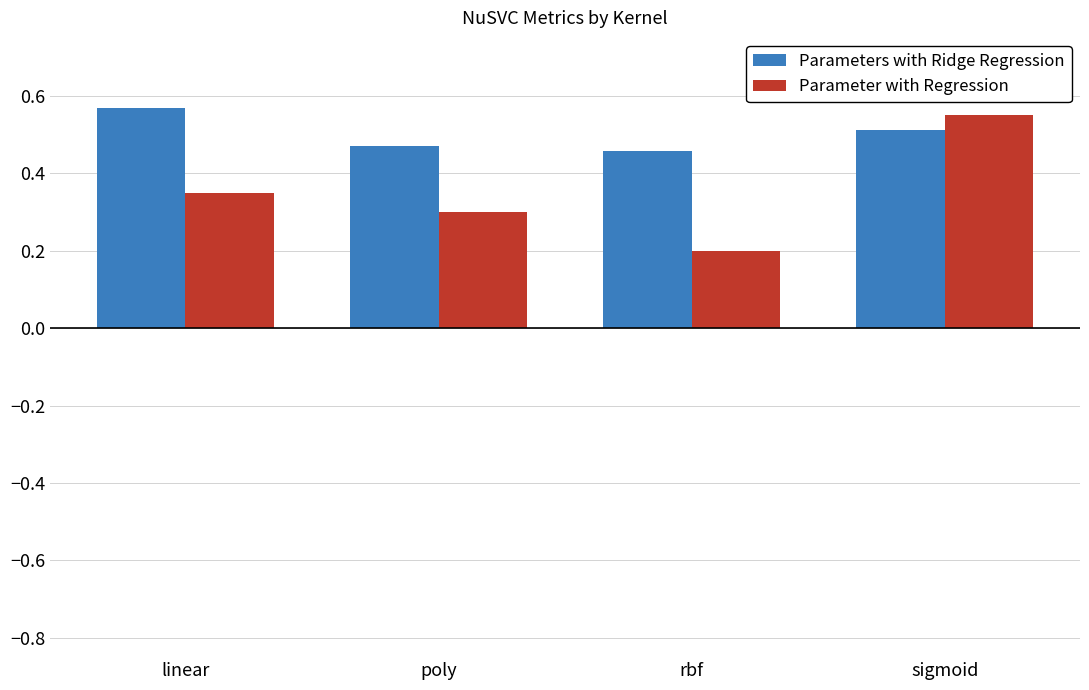

Which series has the largest total across all categories?

Parameters with Ridge Regression